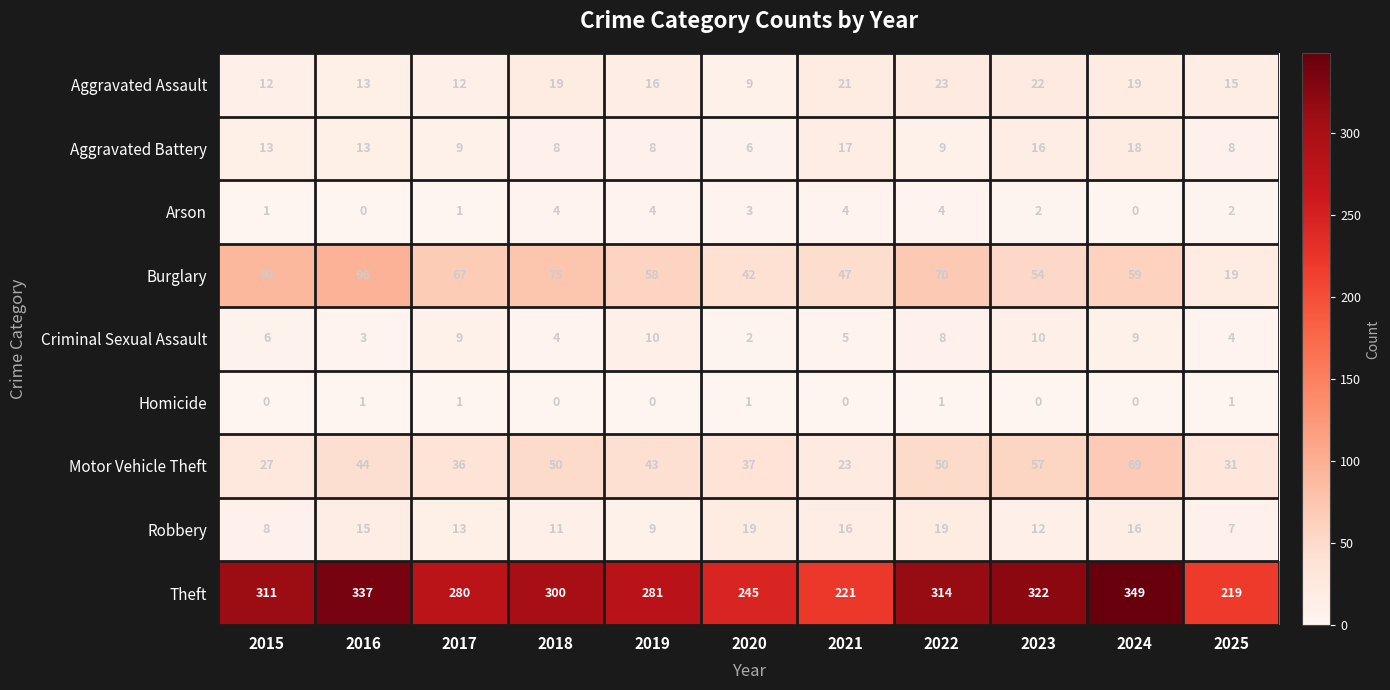

What is the spread (max minus min) of values at 2025?

218